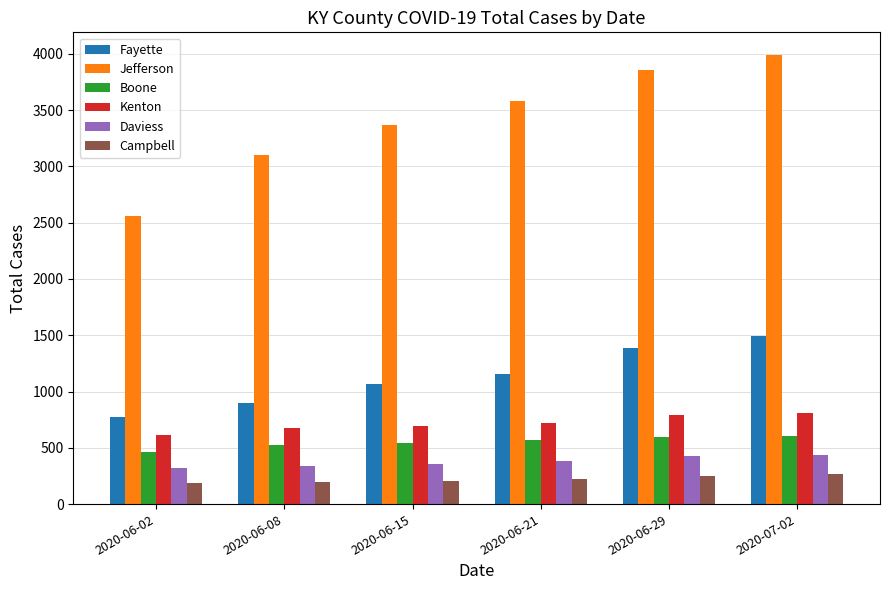

What is the highest value of the Jefferson series?

3991